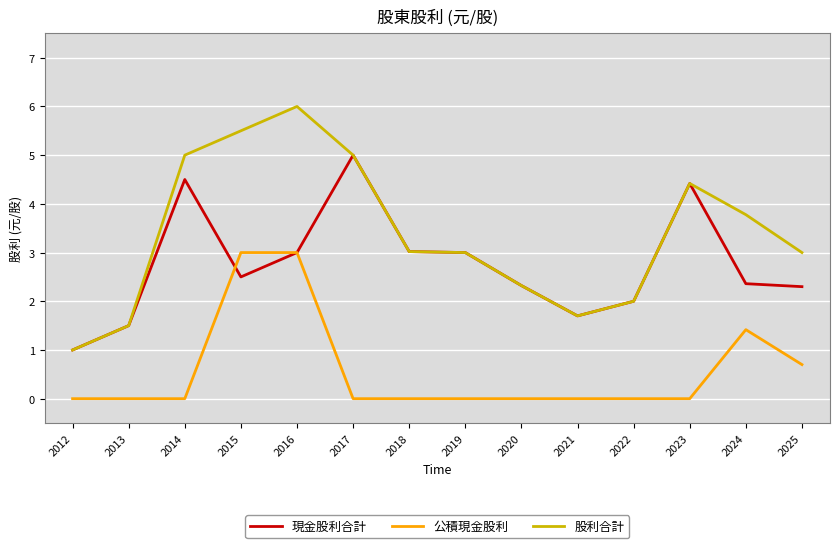

The 股利合計 series shows 1.7 at 2024. True or false?

False